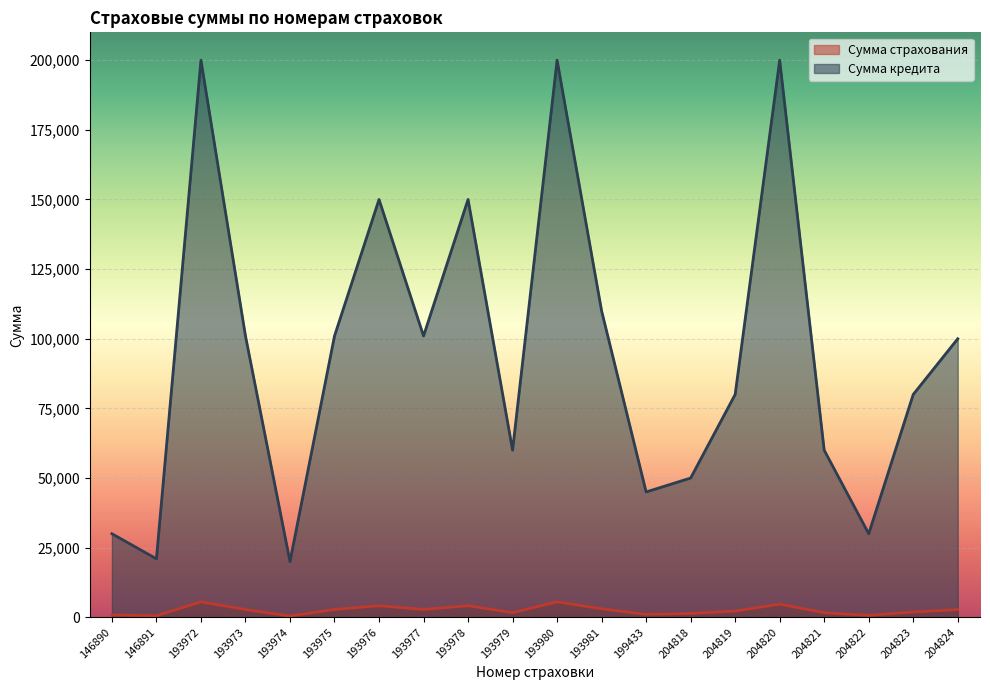

Reading left to right, what are all the values shown in this chart?

Сумма страхования: 834.3	584.0	5562.0	2808.8	473.8	2808.8	4171.5	2808.8	4171.5	1668.6	5562.0	3059.1	1066.0	1390.5	2224.8	4738.0	1668.6	710.7	1895.2	2781.0
Сумма кредита: 30000.0	21000.0	200000.0	101000.0	20000.0	101000.0	150000.0	101000.0	150000.0	60000.0	200000.0	110000.0	45000.0	50000.0	80000.0	200000.0	60000.0	30000.0	80000.0	100000.0